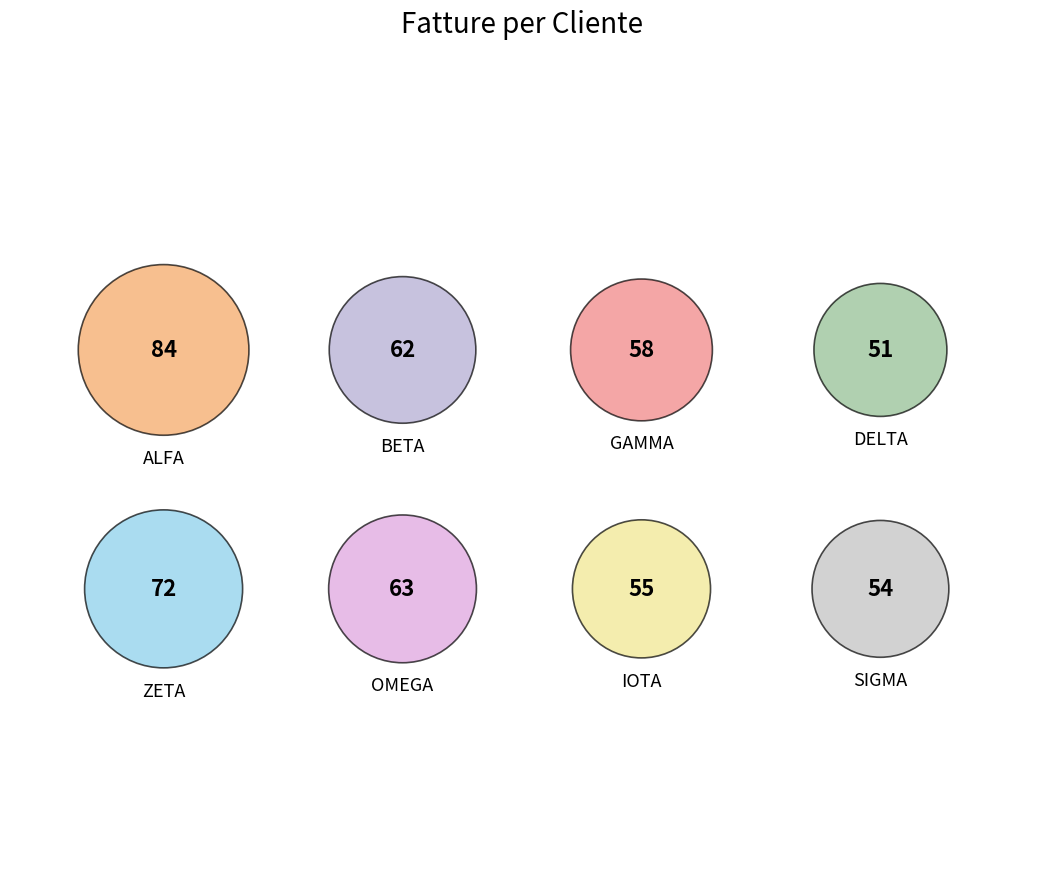

How many slices are in this pie chart?

8